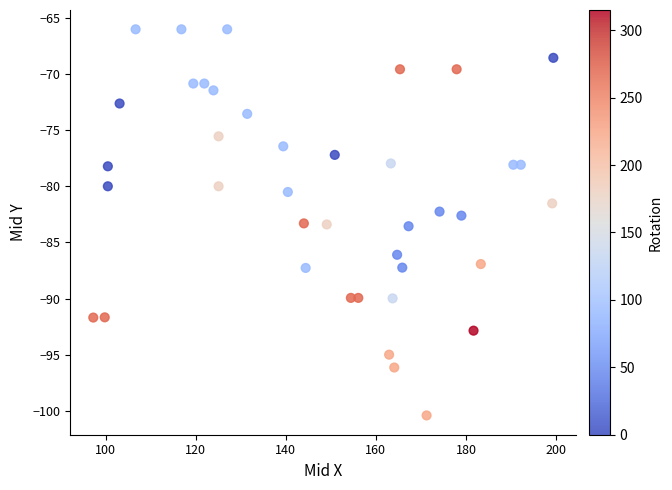

What is the range of X values (max minus min)?

102.1